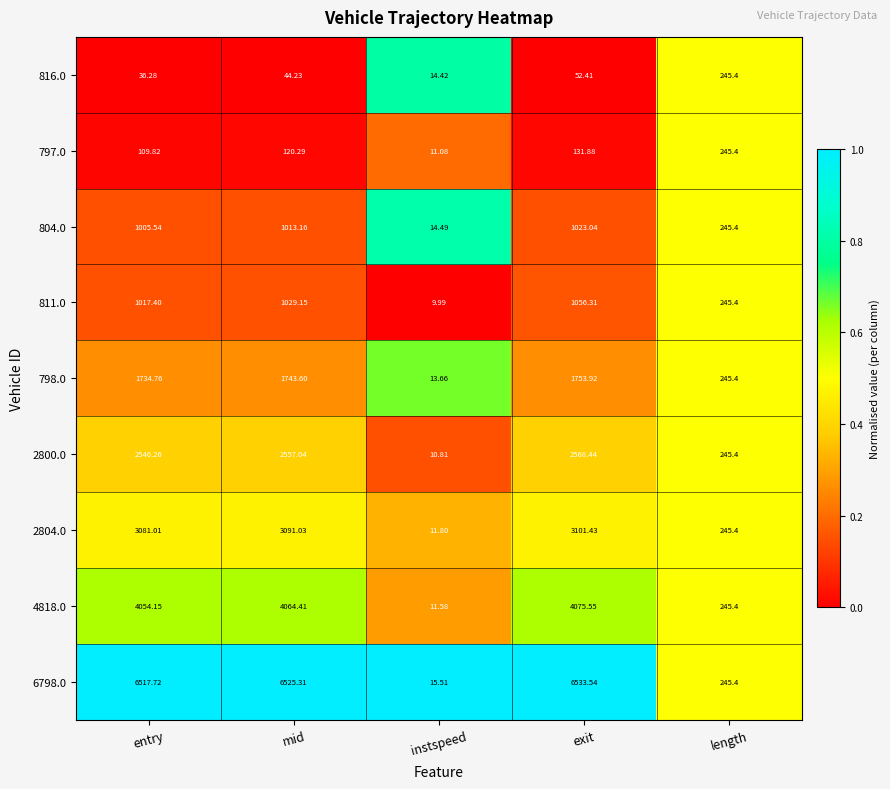

At which category is the sum across all series the highest?

exit